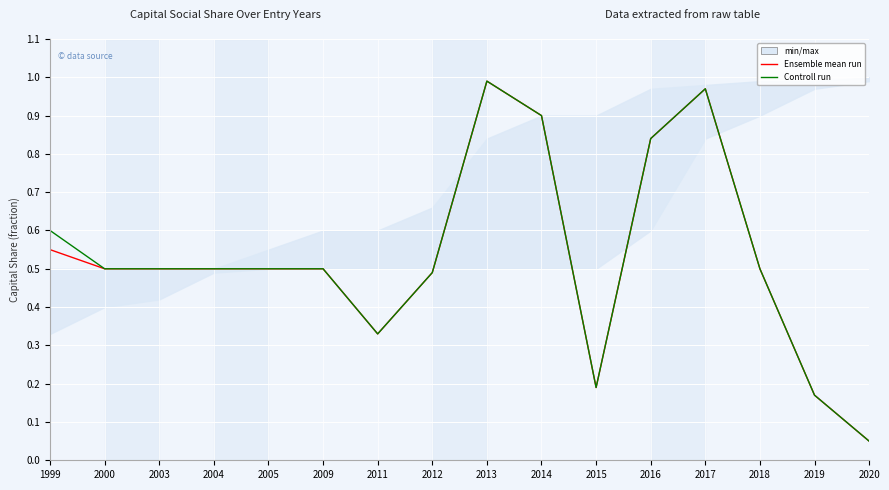

What are all the series names shown in the legend?

Ensemble mean run, Controll run